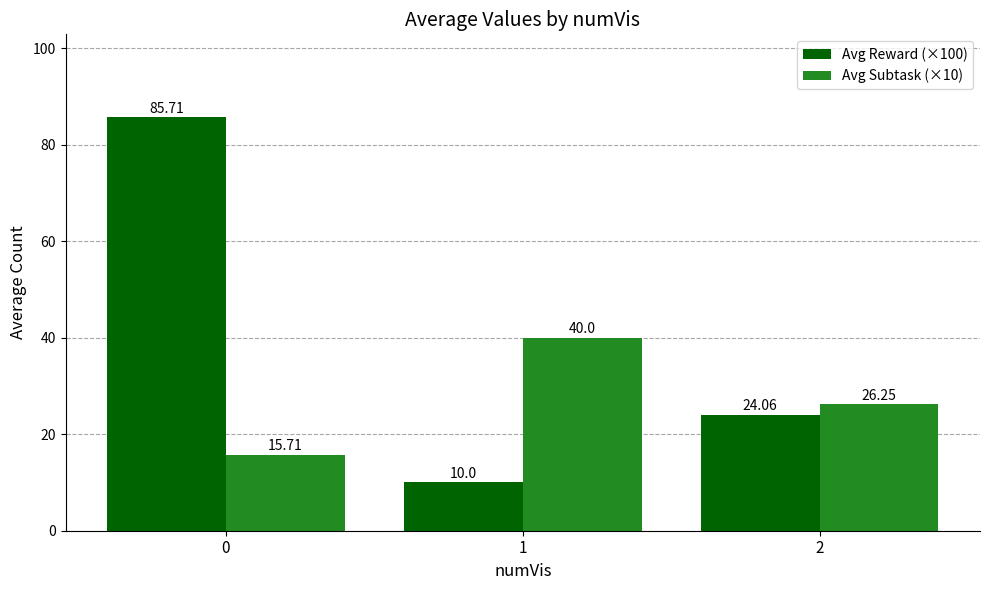

What is the value of the Avg Reward (×100) bar at the 1st from the left?

85.7